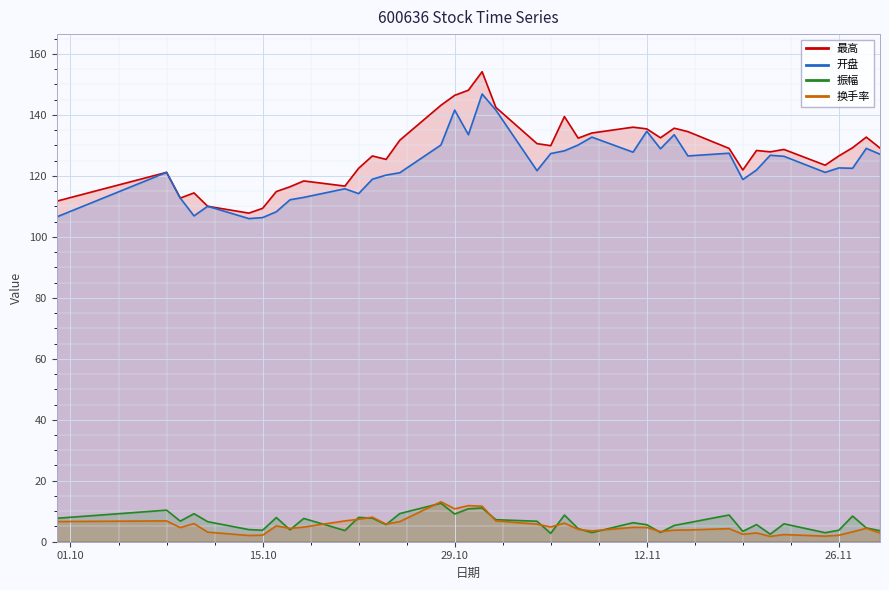

What is the difference between the 换手率 values at 2024-11-26 and 2024-11-06?

4.0